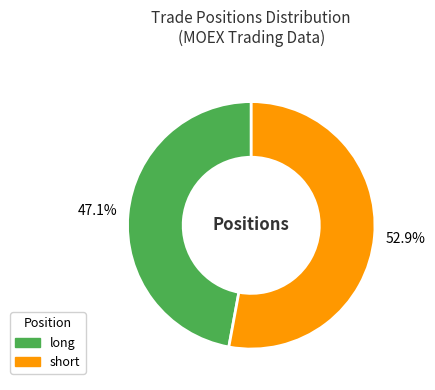

True or false: short accounts for 60% of the total.

False